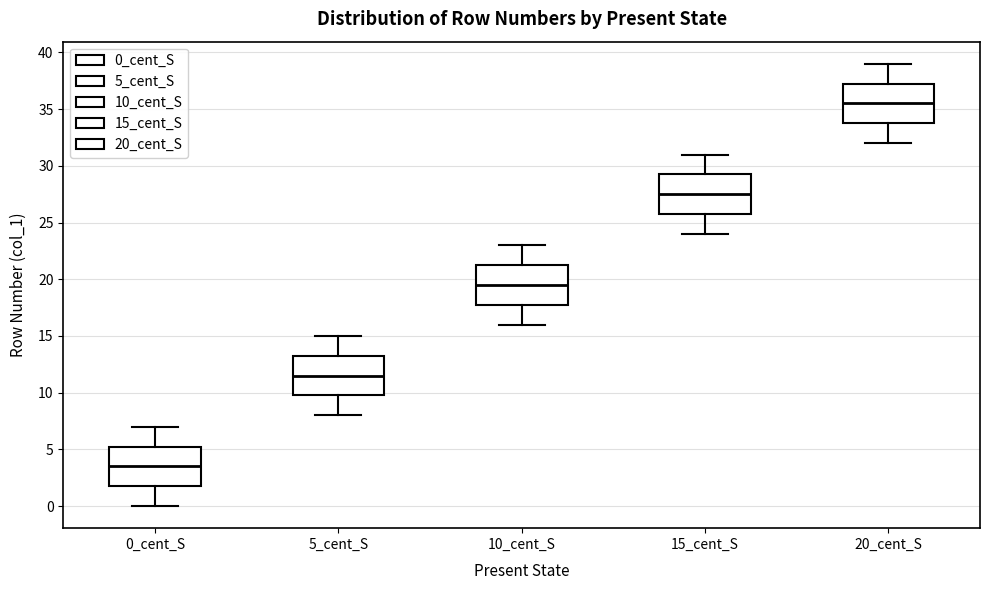

Reading left to right, read every box against the y-axis: the position of its median line, the range the box covers, and the ends of its whiskers. The values are not printed on the chart, so give them approximately, as read against the axis.

0_cent_S: median 3.5, box 2.0 to 5.5, whiskers 0.0 to 7.0
5_cent_S: median 11.5, box 10.0 to 13.5, whiskers 8.0 to 15.0
10_cent_S: median 19.5, box 18.0 to 21.5, whiskers 16.0 to 23.0
15_cent_S: median 27.5, box 26.0 to 29.5, whiskers 24.0 to 31.0
20_cent_S: median 35.5, box 34.0 to 37.5, whiskers 32.0 to 39.0